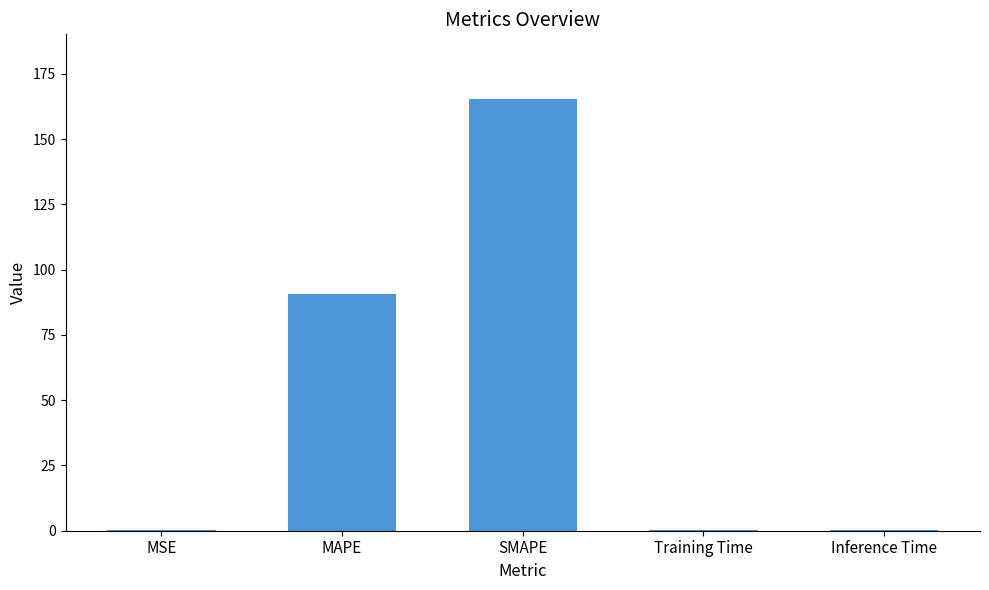

True or false: the data shows 0.2 at MSE.

True